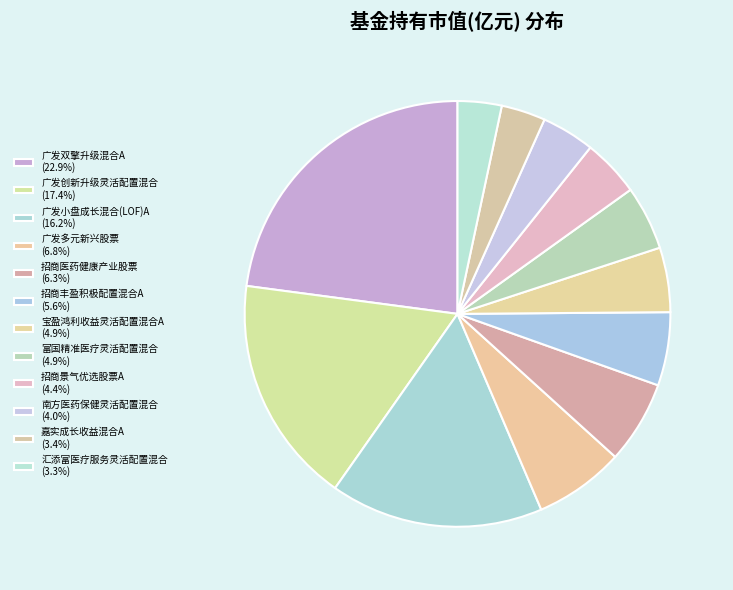

To the nearest percent, what portion does 广发小盘成长混合(LOF)A represent?

16%